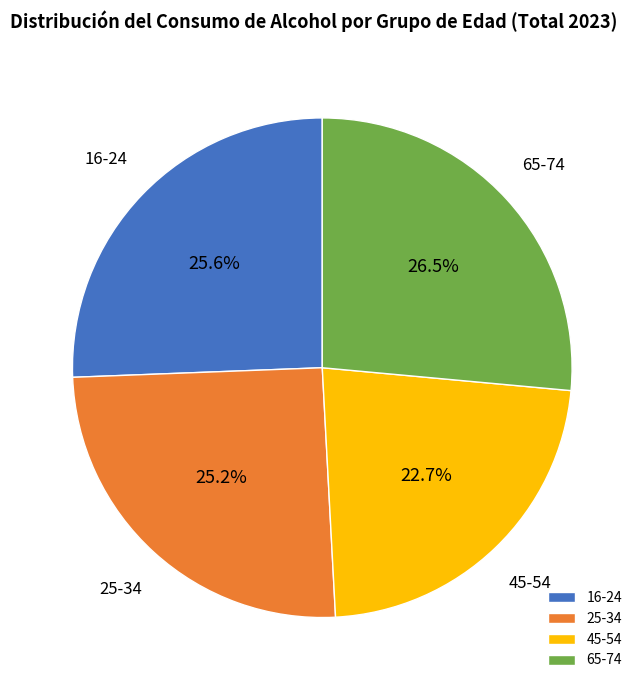

What percentage is NOT represented by 65-74?

73.5%